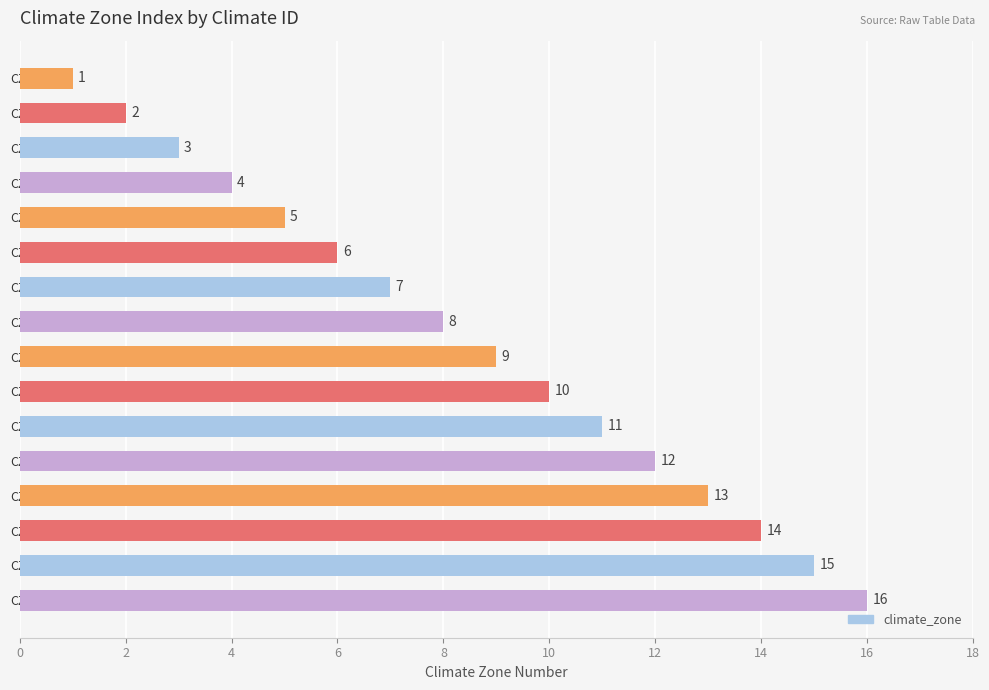

What value does the data have at CZ06?

6